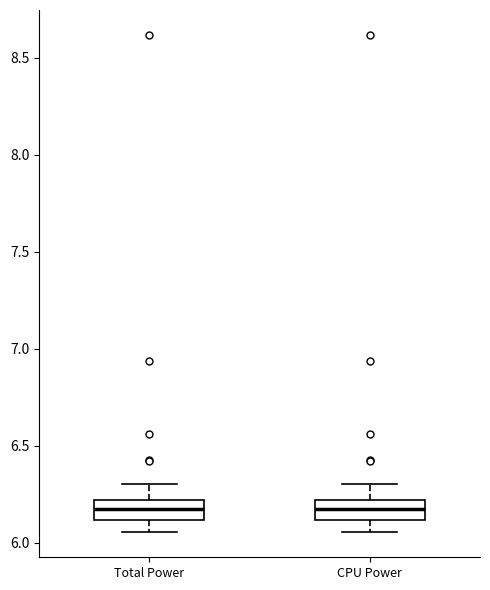

Reading left to right, transcribe this box plot: for each box, give where its median line is, the range the box spans, and where its two whiskers end, as read against the y-axis. The values are not printed on the chart, so give them approximately, as read against the axis.

Total Power: median 6.15, box 6.10 to 6.20, whiskers 6.05 to 6.30
CPU Power: median 6.15, box 6.10 to 6.20, whiskers 6.05 to 6.30